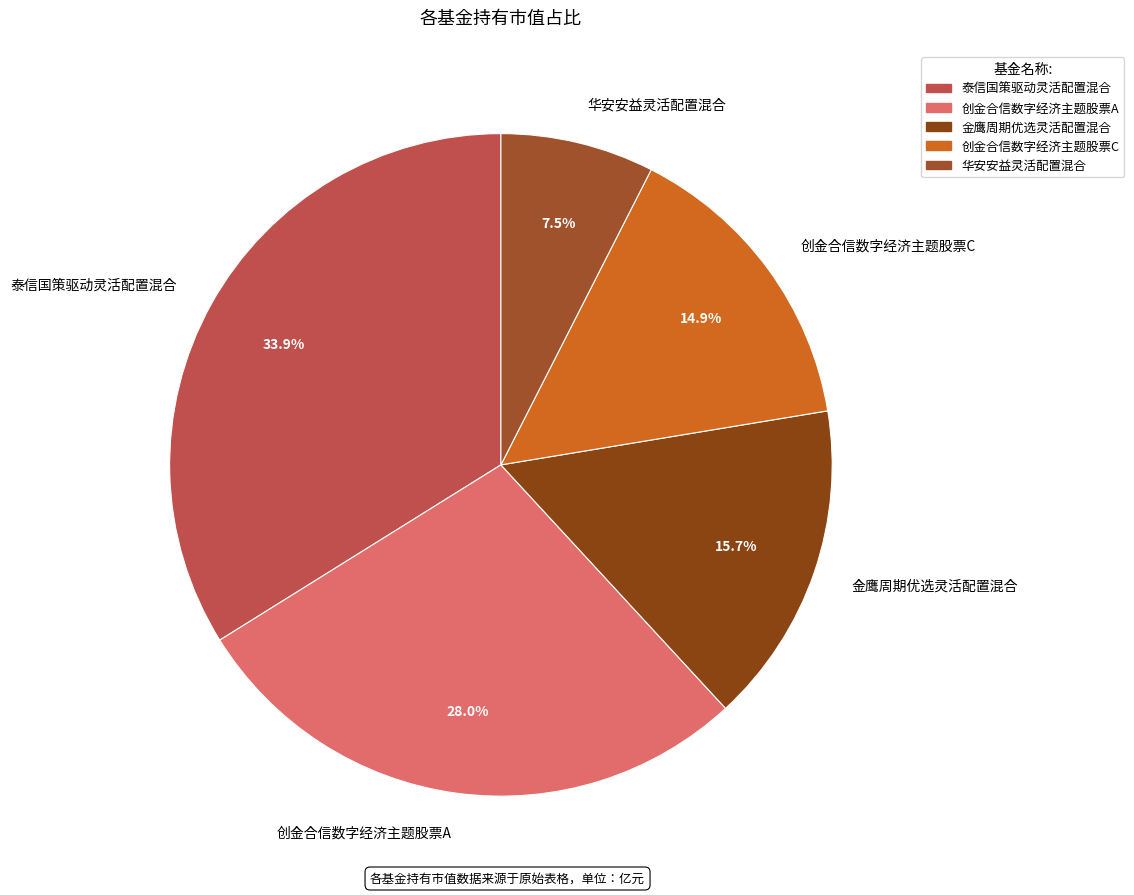

Is 创金合信数字经济主题股票C the majority of the pie?

No